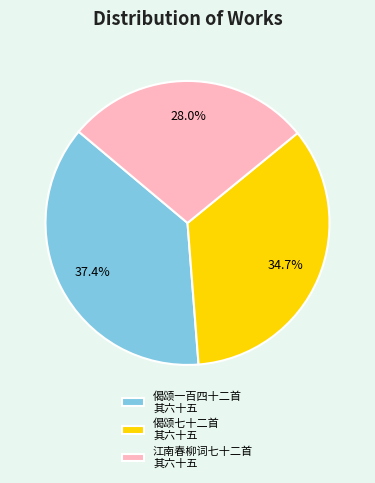

Which slice is the smallest?

江南春柳词七十二首 其六十五